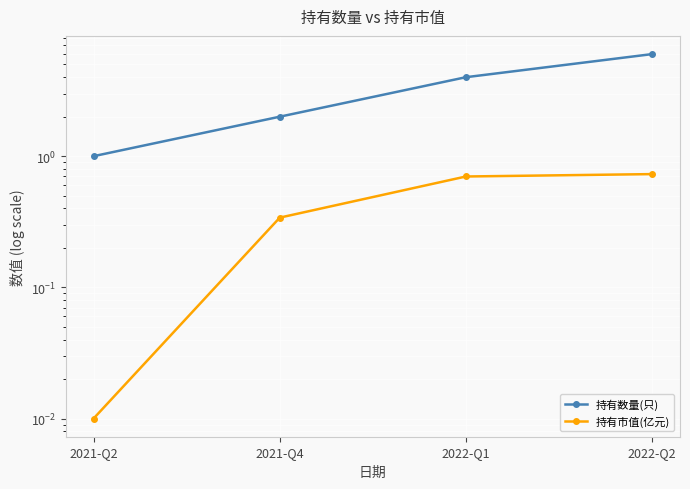

Reading right to left, what are all the values shown in this chart?

持有数量(只): 6.0	4.0	2.0	1.0
持有市值(亿元): 0.7	0.7	0.3	0.0